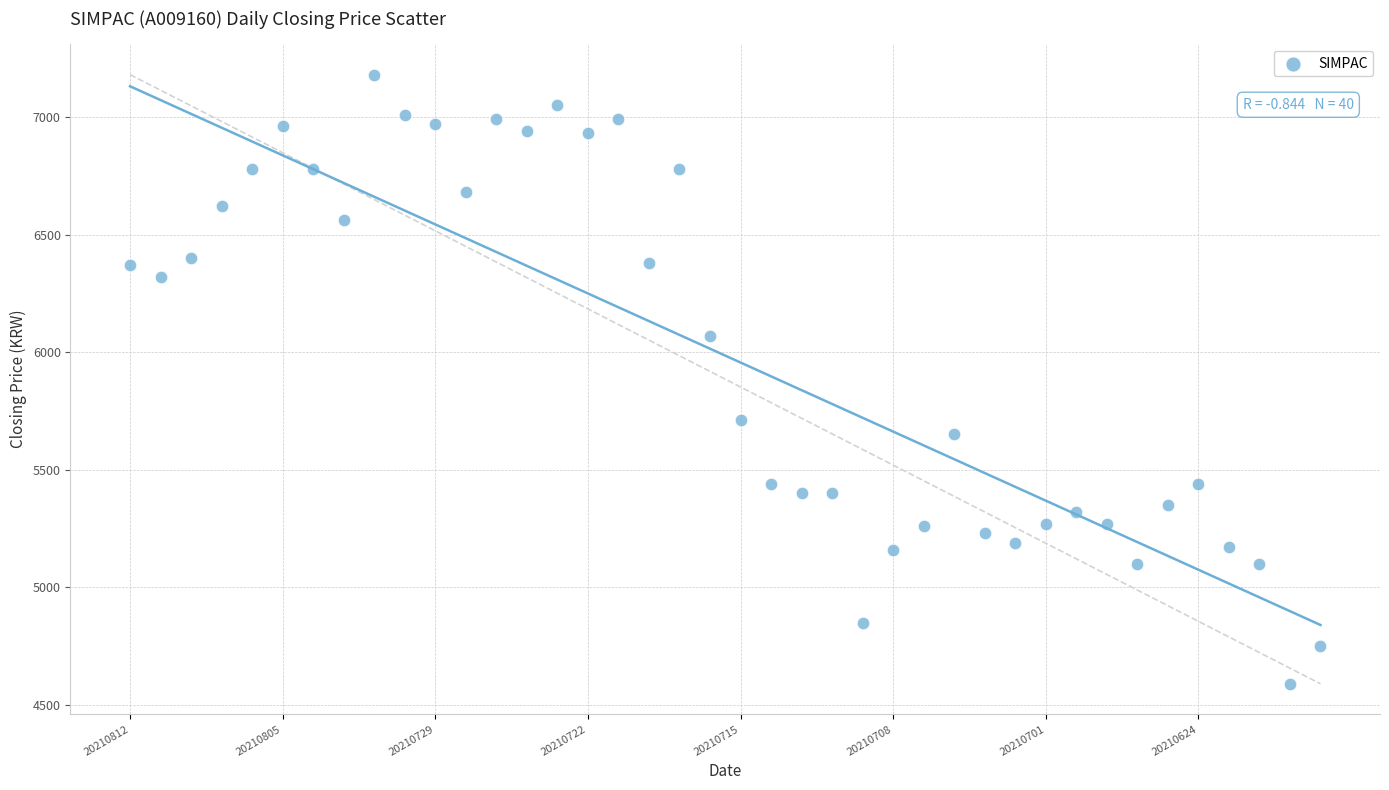

What is the range of Y values (max minus min)?

2590